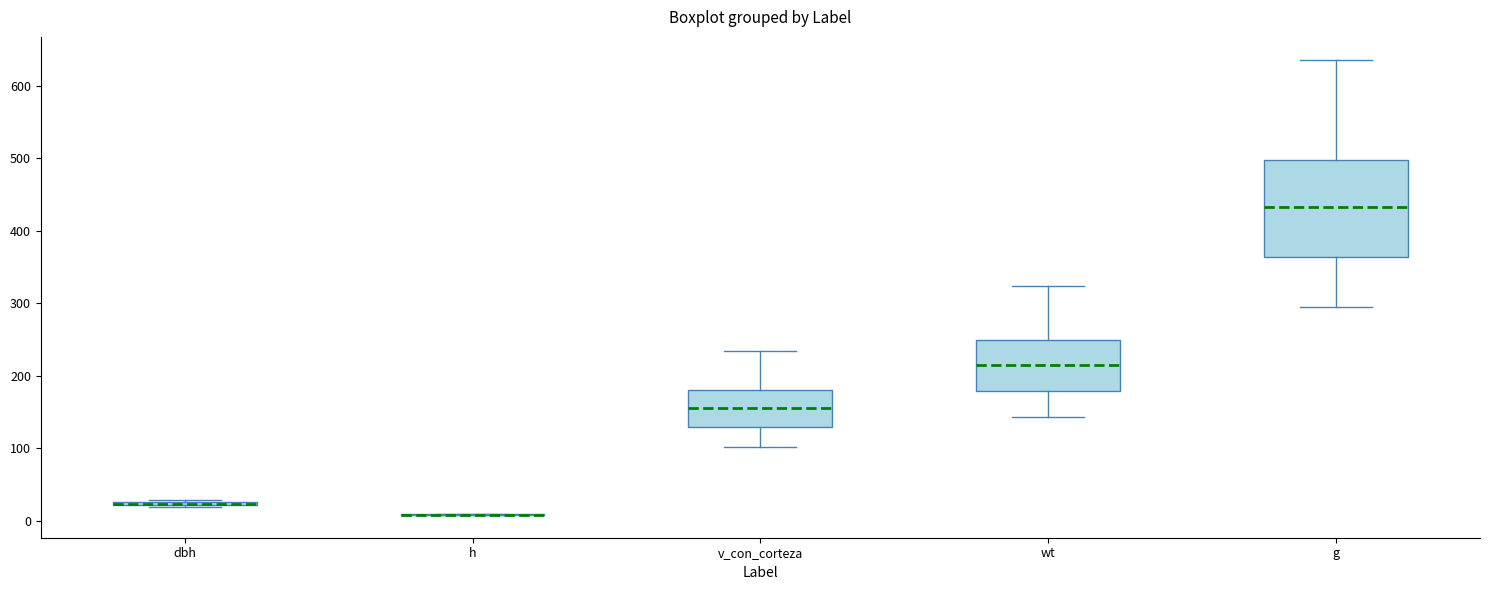

Reading left to right, read every box against the y-axis: the position of its median line, the range the box covers, and the ends of its whiskers. The values are not printed on the chart, so give them approximately, as read against the axis.

dbh: box collapsed to a line at 20, whiskers 20 to 30
h: box collapsed to a line at 10, whiskers 10 to 10
v_con_corteza: median 160, box 130 to 180, whiskers 100 to 230
wt: median 210, box 180 to 250, whiskers 140 to 320
g: median 430, box 360 to 500, whiskers 290 to 640